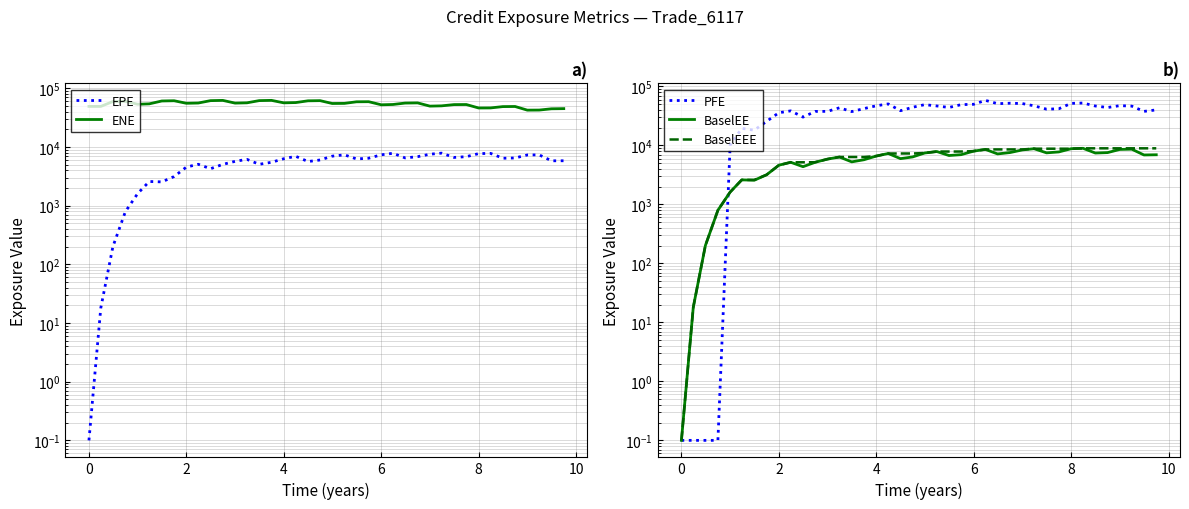

True or false: EPE and ENE cross at least once.

False